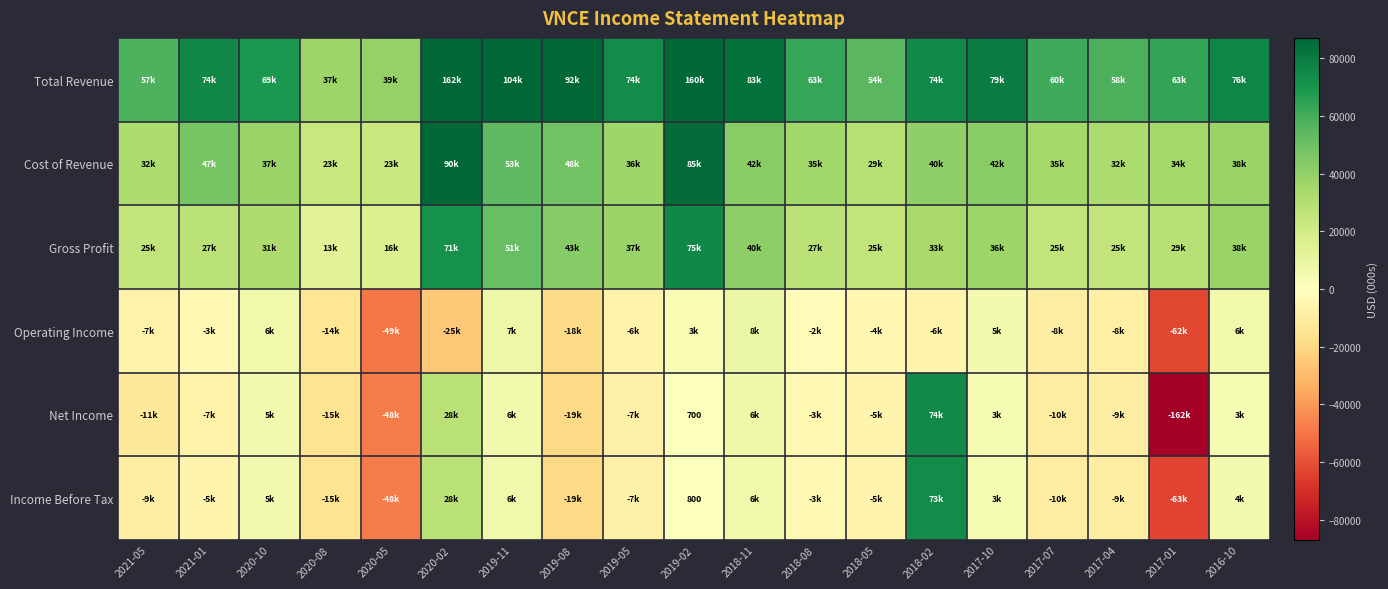

What is the sum of the Operating Income values at 2017-07 and 2019-08?

-27300